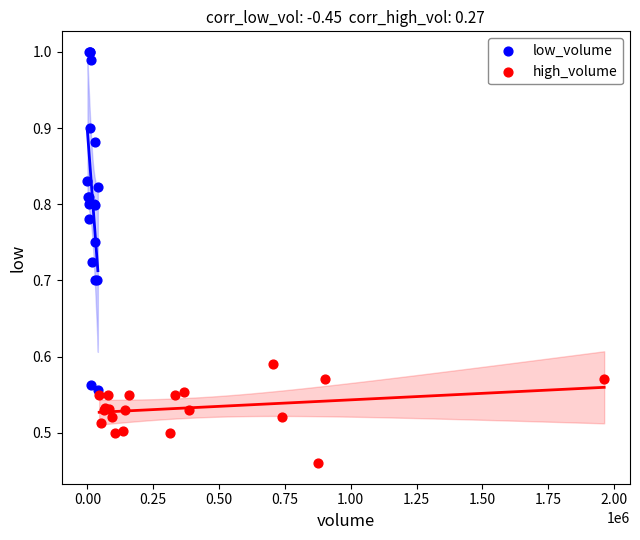

Which series has the widest spread of Y values?

low_volume